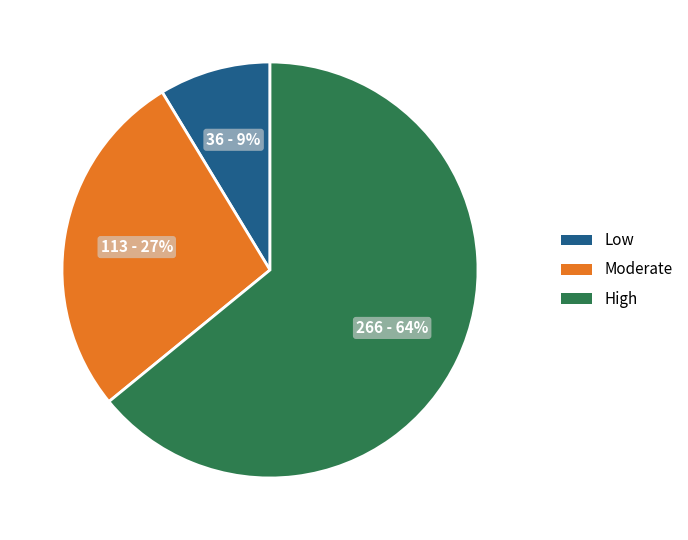

Does any single category account for the majority?

Yes